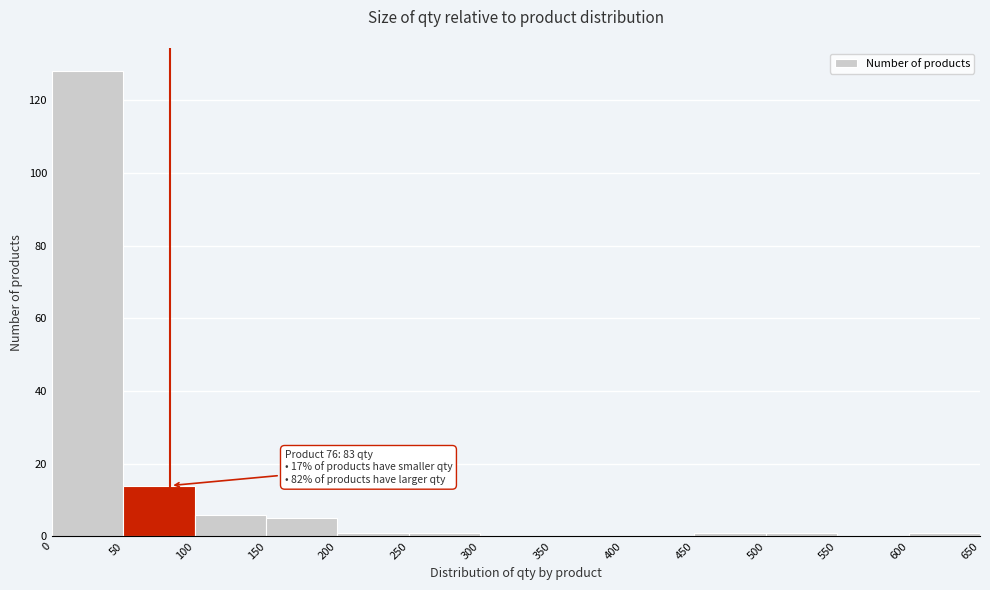

Over which range of the x-axis is the bar tallest?

0 to 50